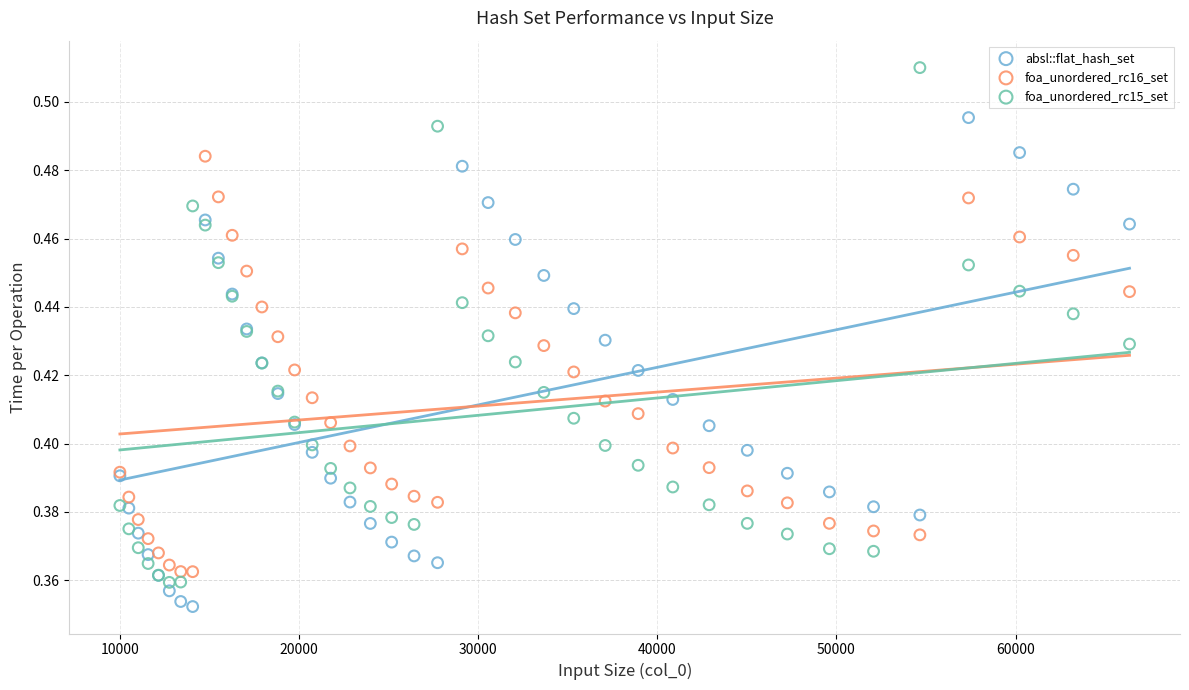

What is the X range (max minus min) for the scatter plot?

56358.0